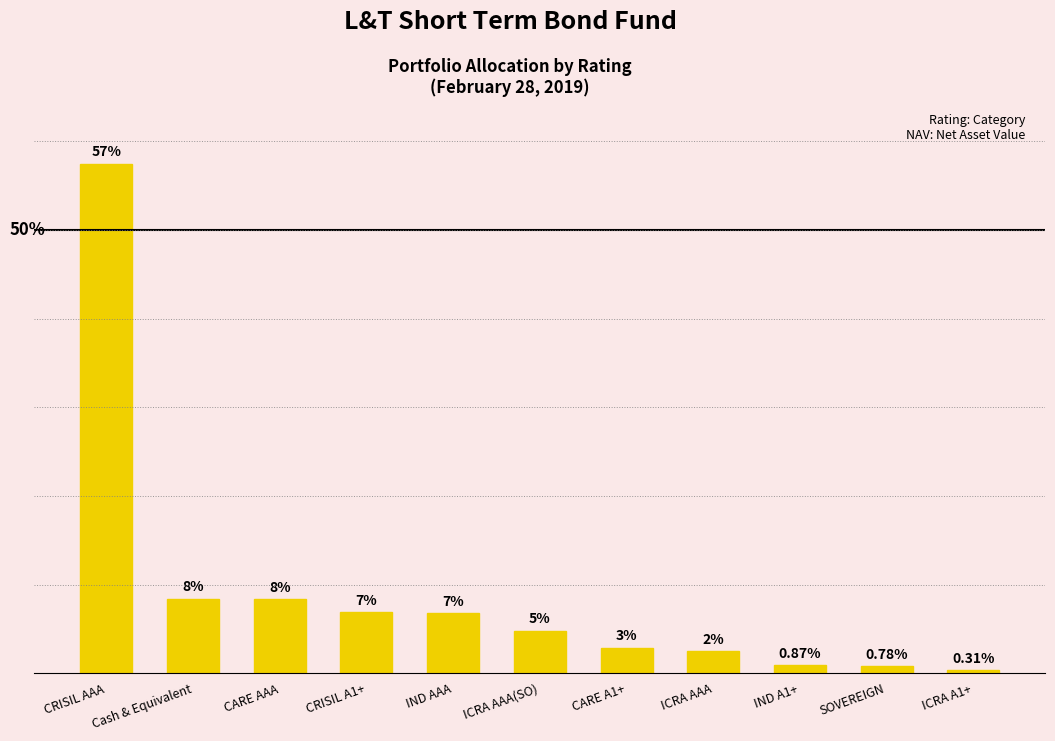

Does the chart contain any negative values?

No